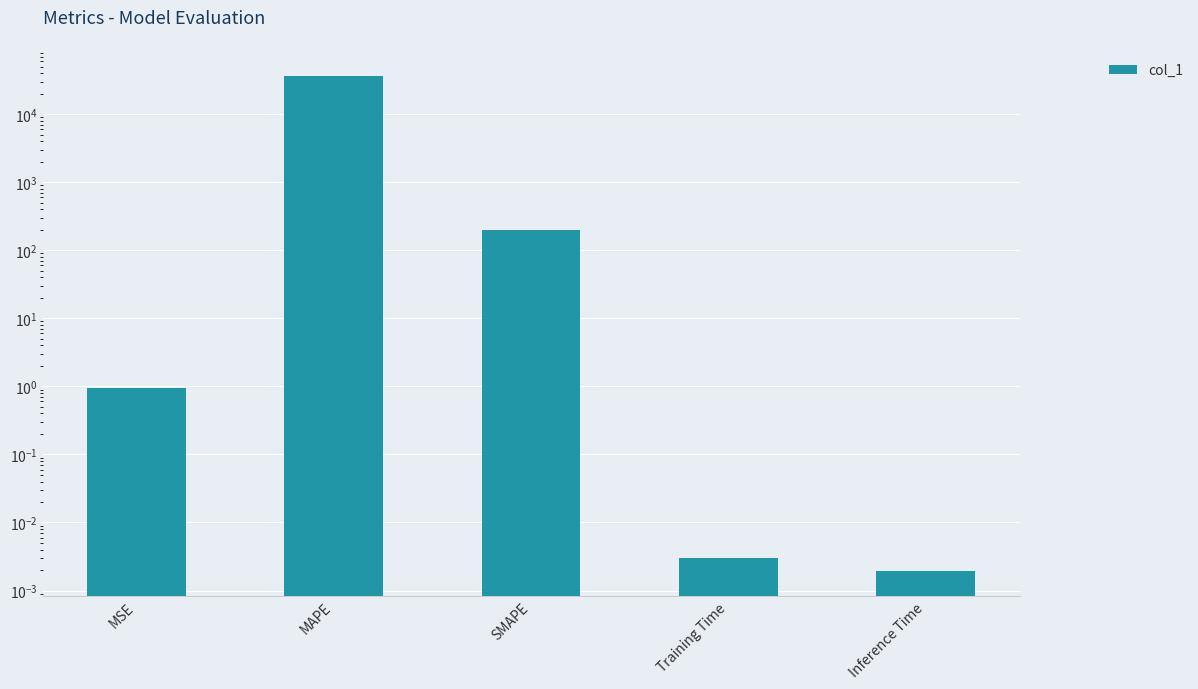

Rank the categories by value from highest to lowest.

MAPE, SMAPE, MSE, Training Time, Inference Time